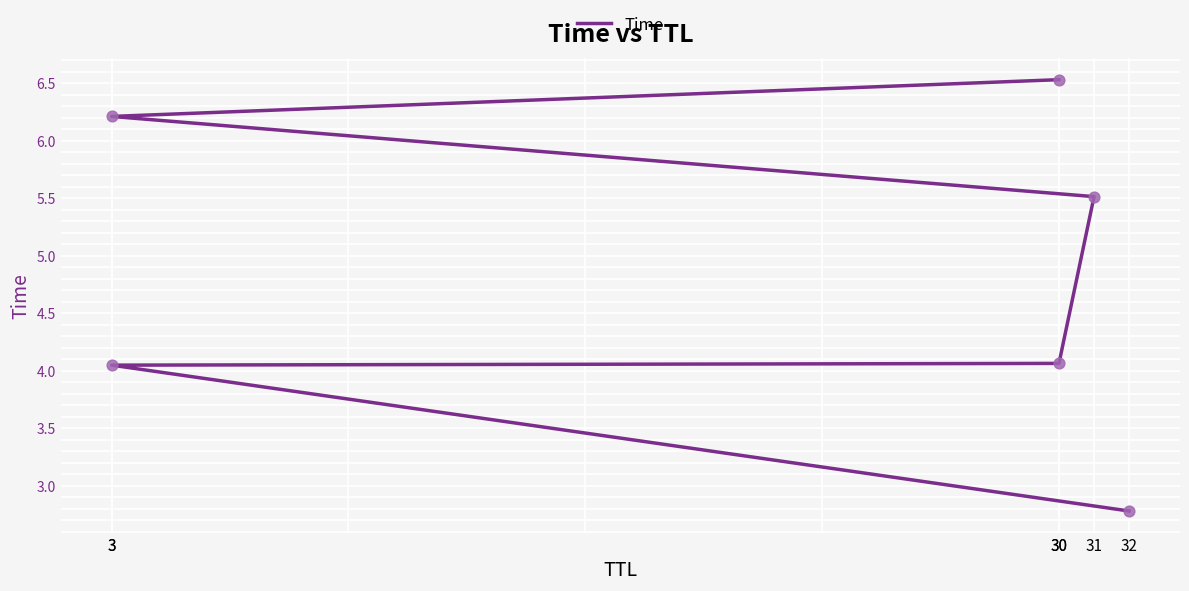

What is the change in value from 31 to 3?

+0.7